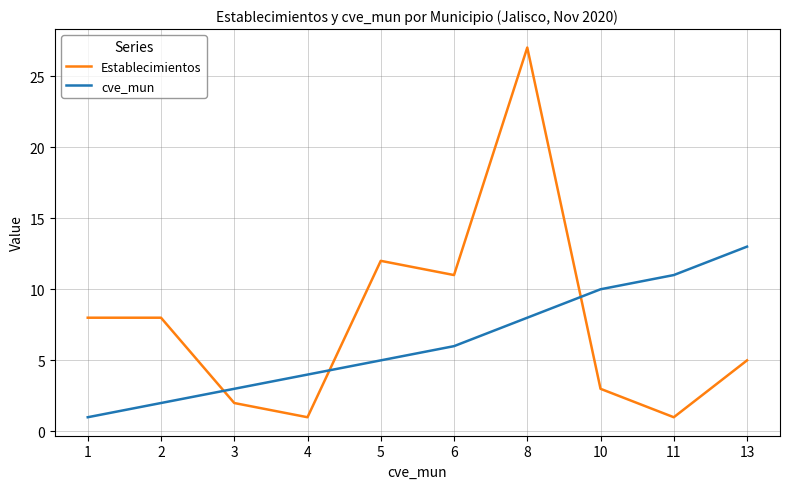

List the series in order of their overall mean, highest first.

Establecimientos, cve_mun